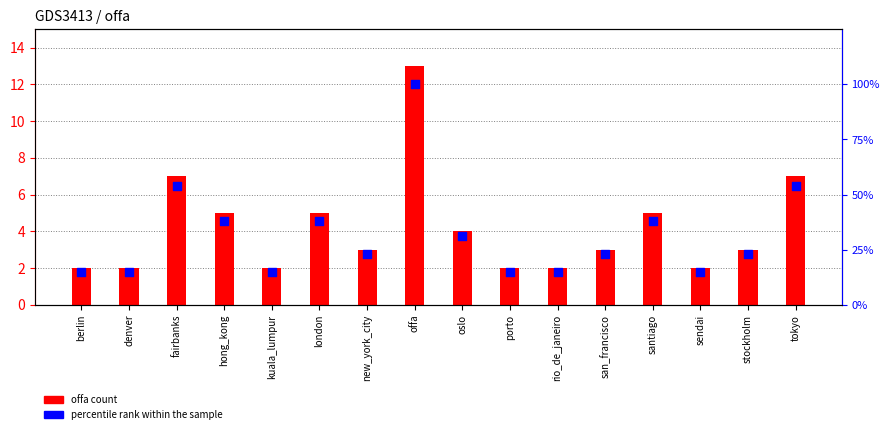

At how many categories does at least one series exceed 79?

1